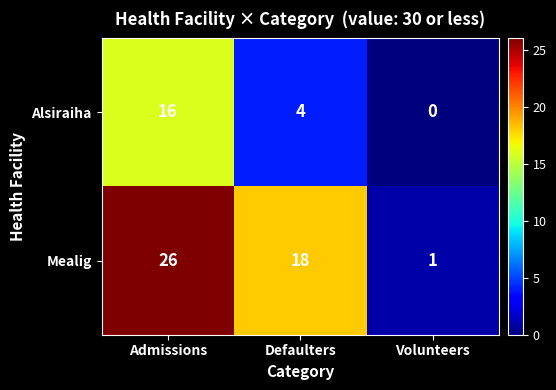

Reading left to right, transcribe all the data shown in this chart.

Alsiraiha: 16	4	0
Mealig: 26	18	1